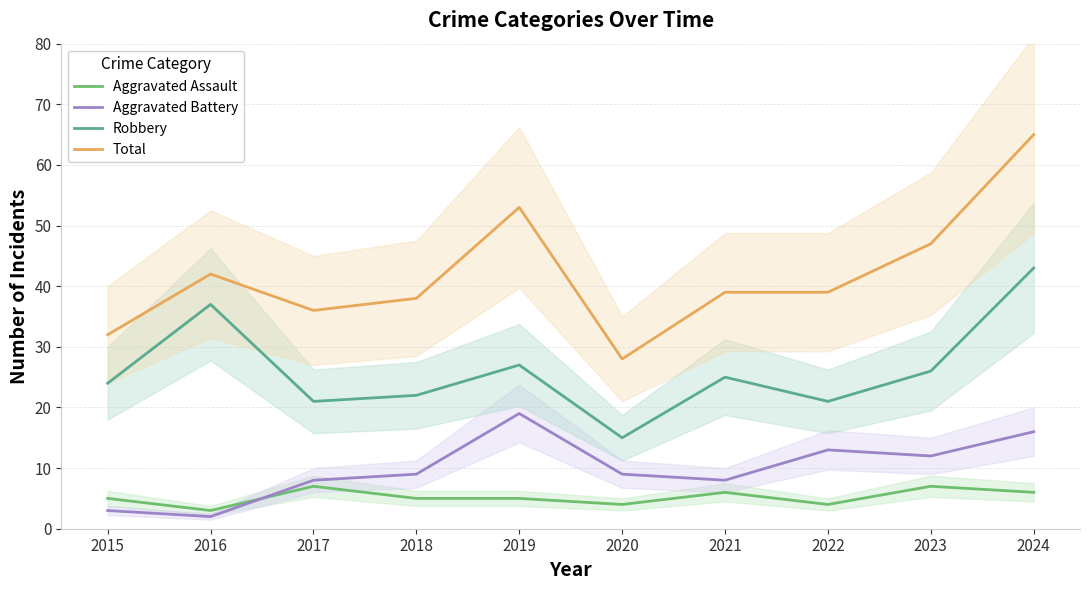

How many data points does each series have?

10